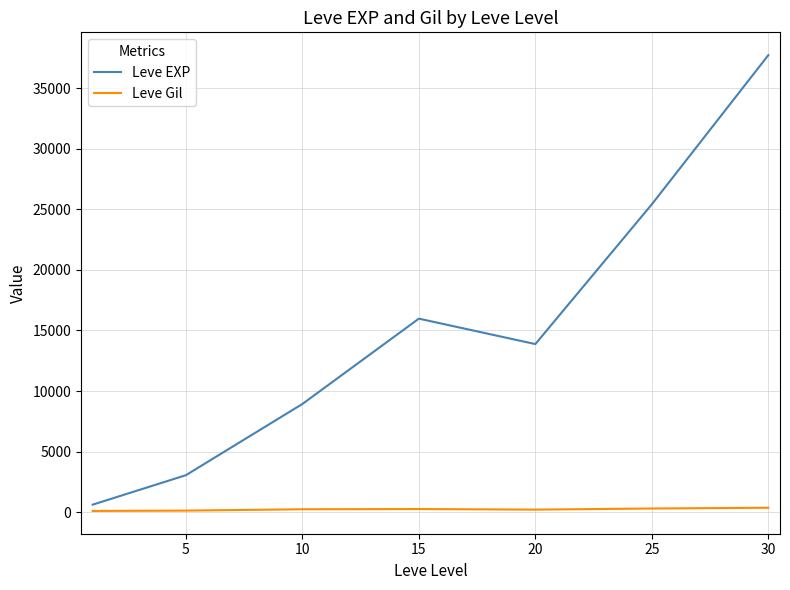

What is the greatest value displayed?

37715.0